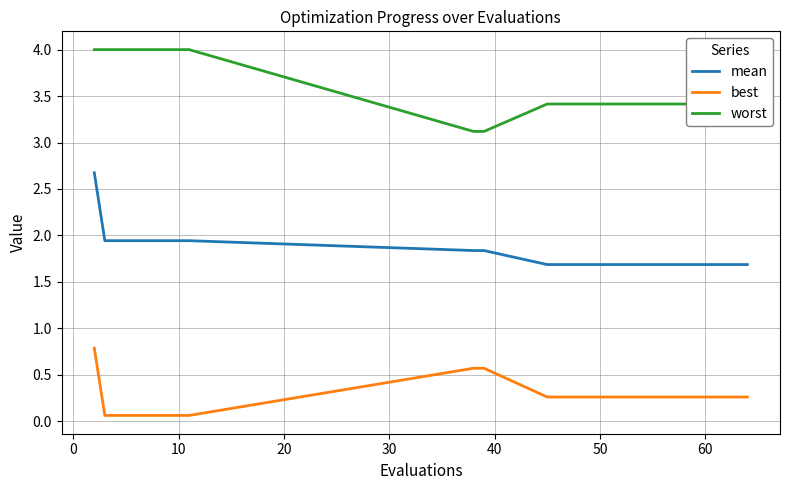

True or false: mean and worst cross at least once.

False